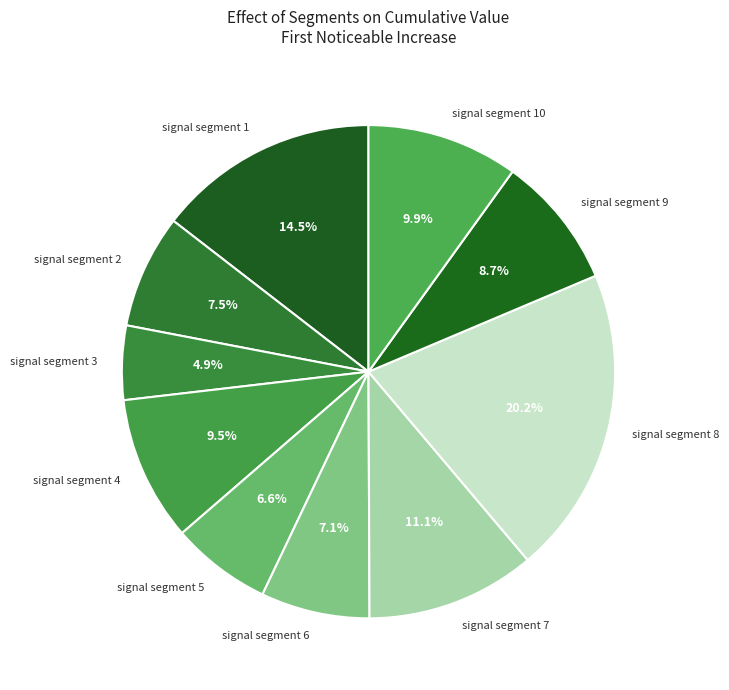

Is the sum of signal segment 5 and signal segment 8 greater than half?

No